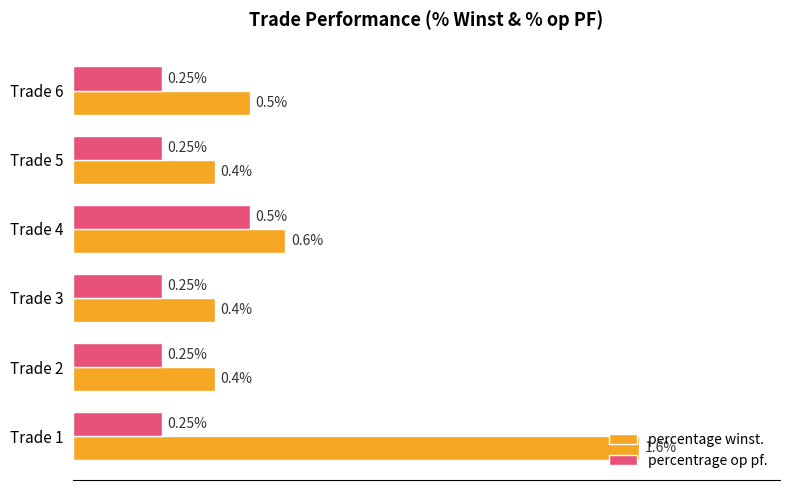

Which series has the largest total across all categories?

percentage winst.